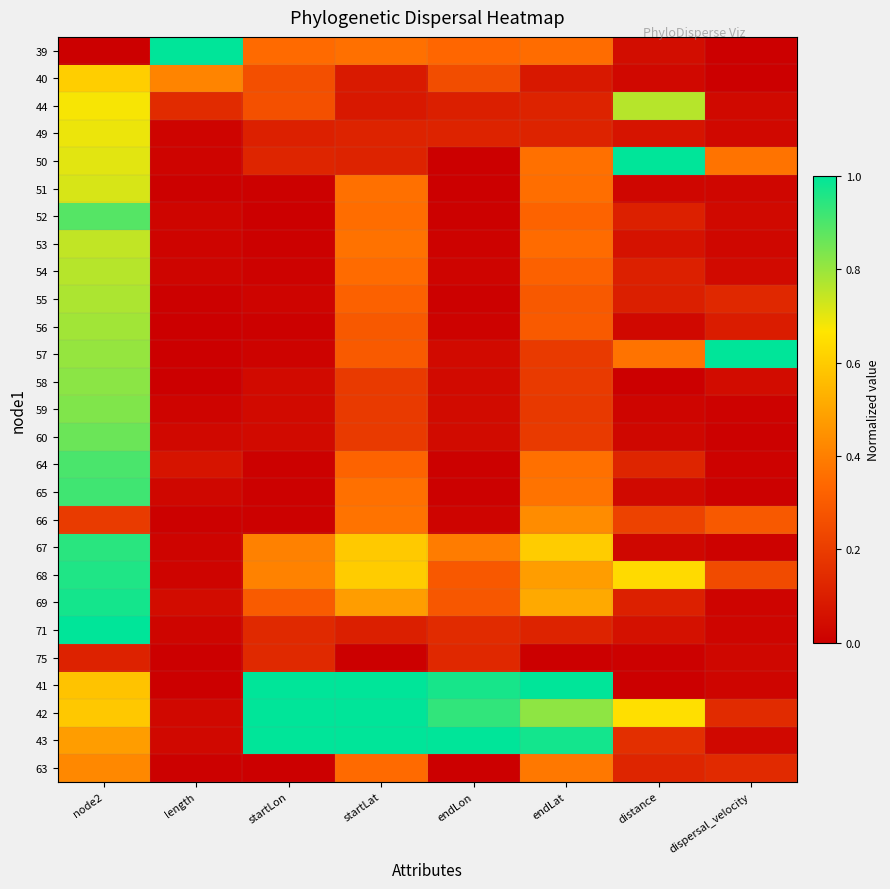

How many categories are shown in the chart?

8